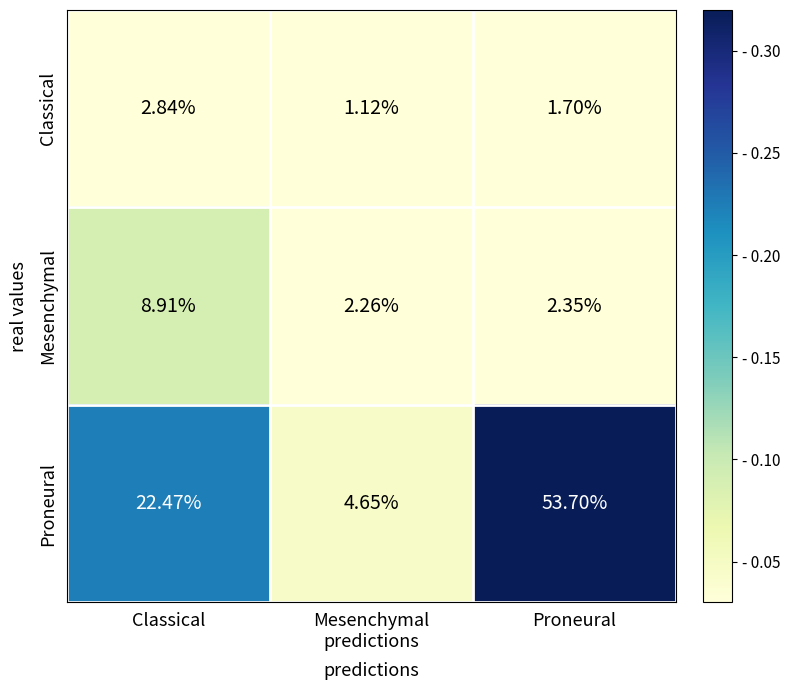

At Proneural, list the series in order from smallest to largest.

Classical, Mesenchymal, Proneural